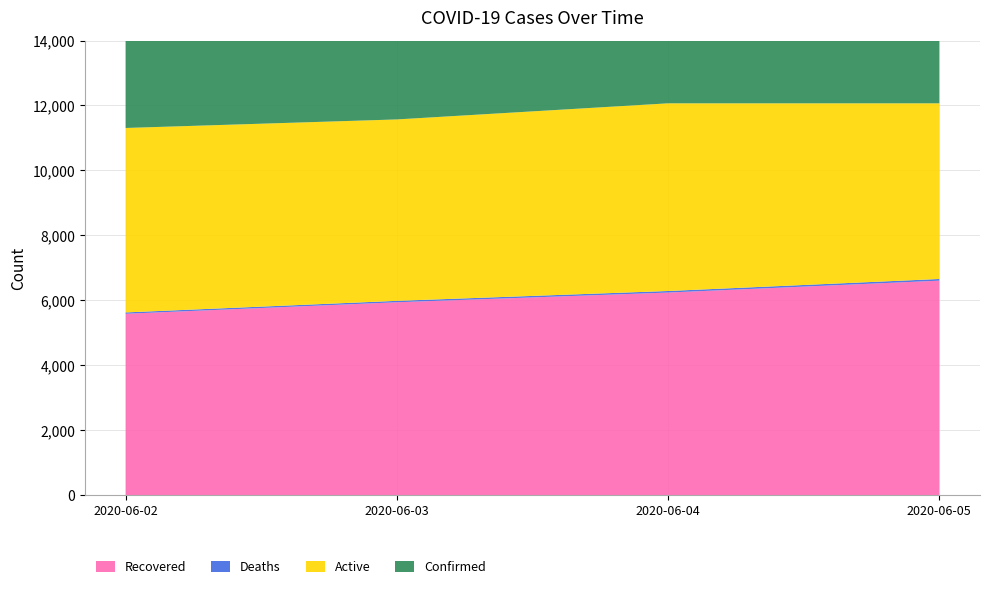

Reading left to right, list all the values displayed in this chart.

Recovered: 2020-06-02=5587	2020-06-03=5941	2020-06-04=6240	2020-06-05=6606
Deaths: 2020-06-02=41	2020-06-03=44	2020-06-04=48	2020-06-05=52
Active: 2020-06-02=5680	2020-06-03=5586	2020-06-04=5779	2020-06-05=5409
Confirmed: 2020-06-02=11308	2020-06-03=11571	2020-06-04=12067	2020-06-05=12067